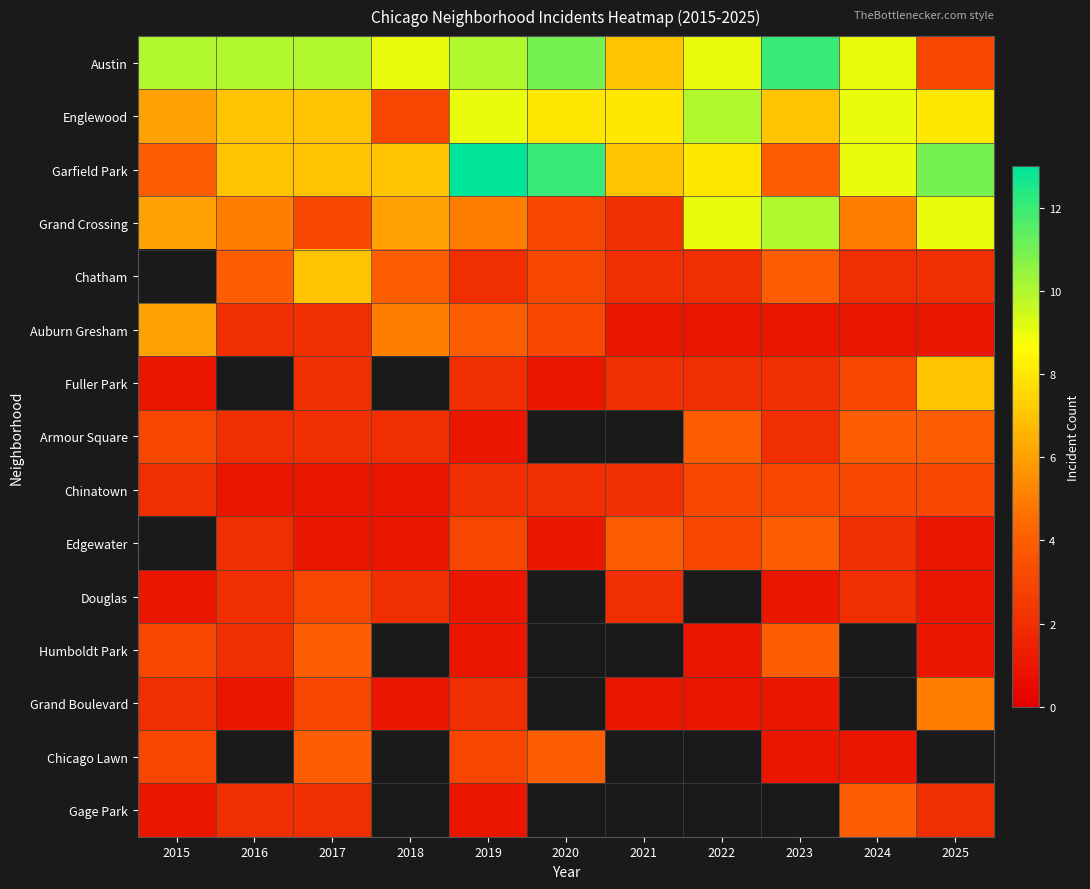

Which has a higher value, 2019 or 2018?

2019